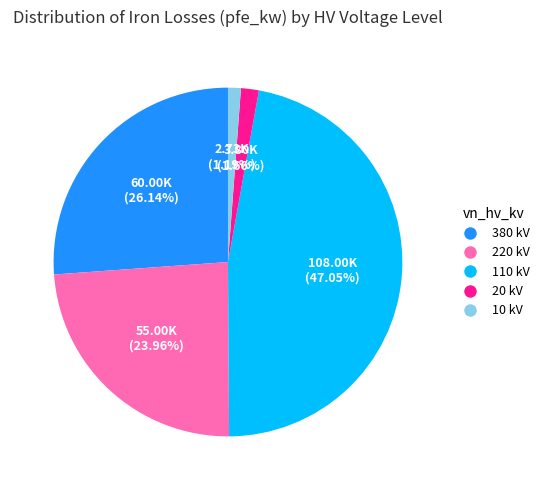

Is there any slice that represents more than half of the pie?

No